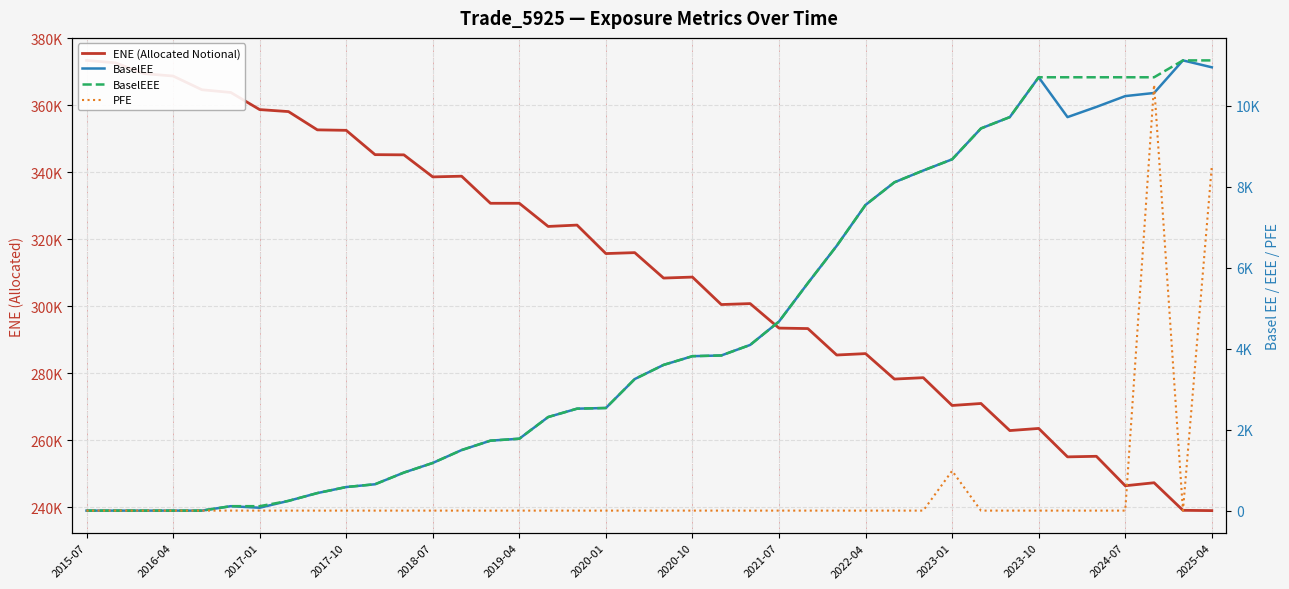

At which category is the sum across all series the highest?

2015-07